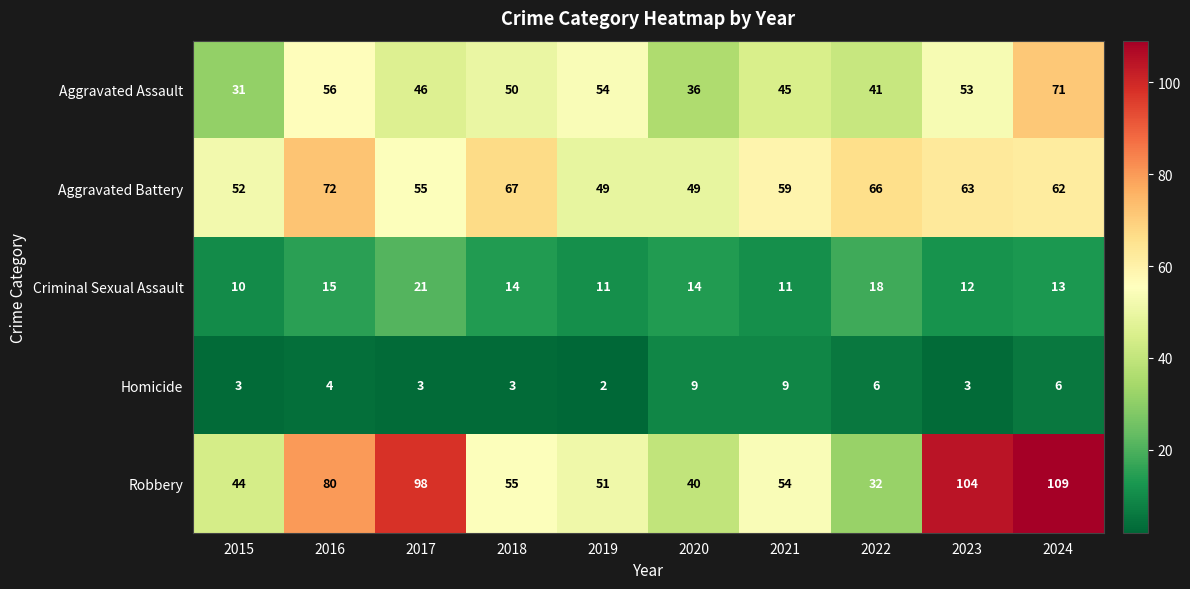

Which series has the largest range (max minus min)?

Robbery